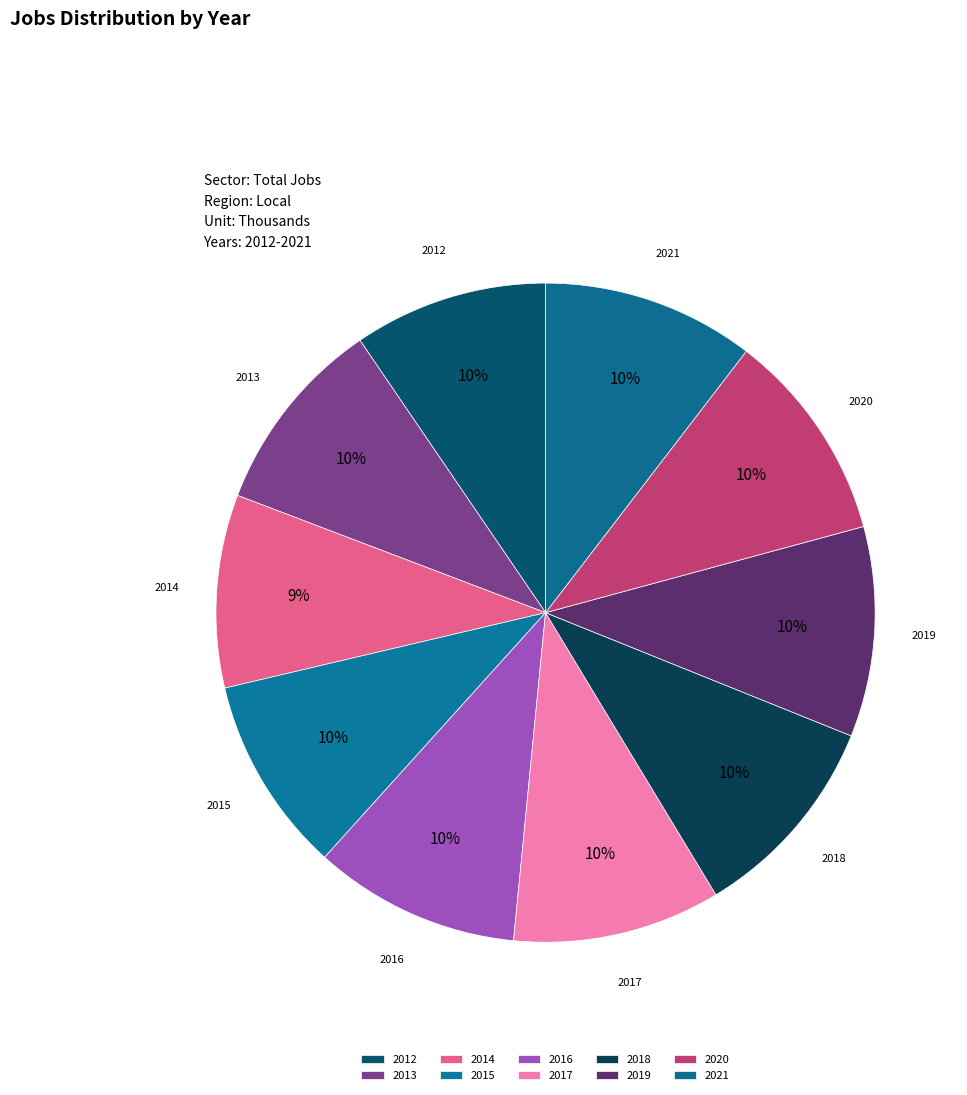

Which category has the smallest portion of the pie?

2014